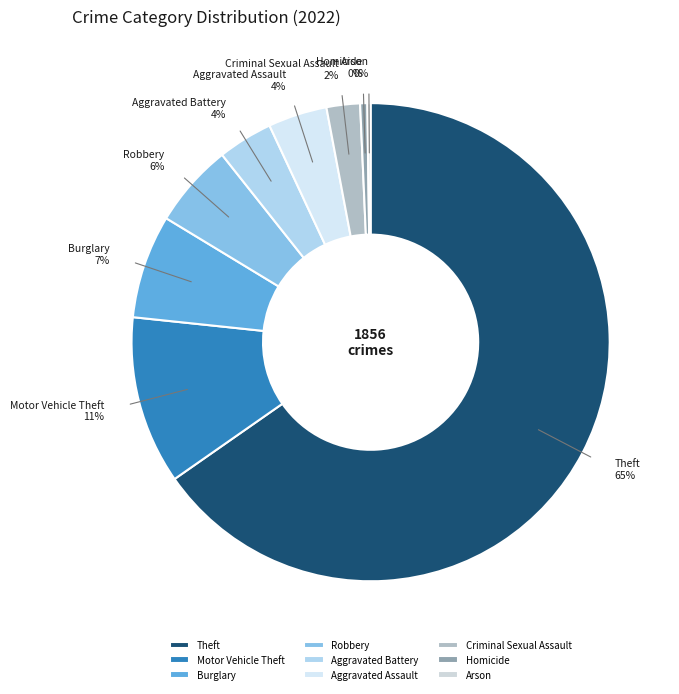

The Criminal Sexual Assault slice represents 2% of the pie. True or false?

True